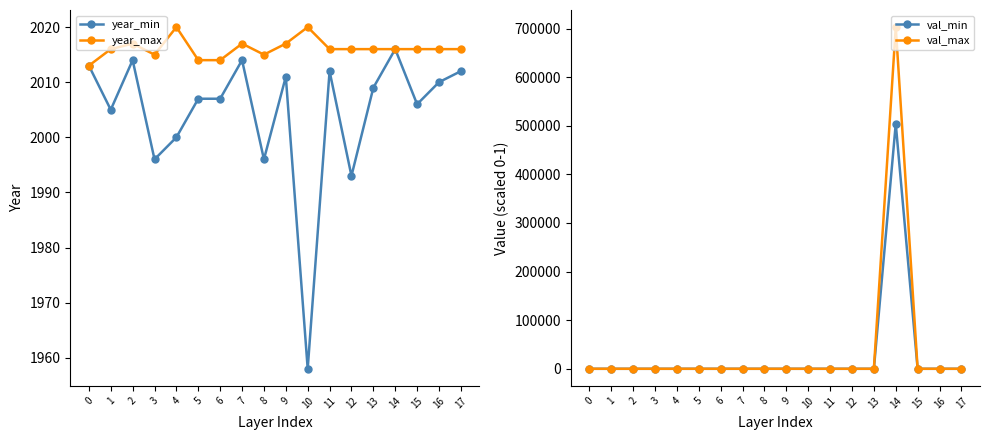

True or false: year_max and year_min intersect in this chart.

False